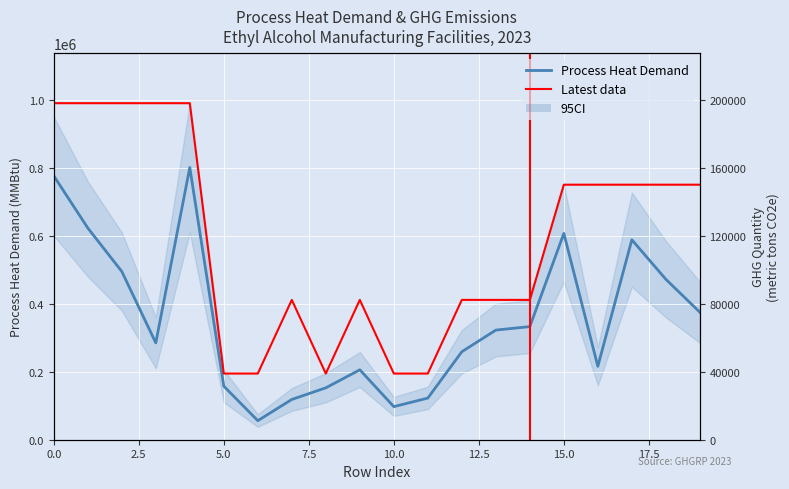

What is the difference between the maximum and second lowest values in the ghg_quantity series?

158939.3